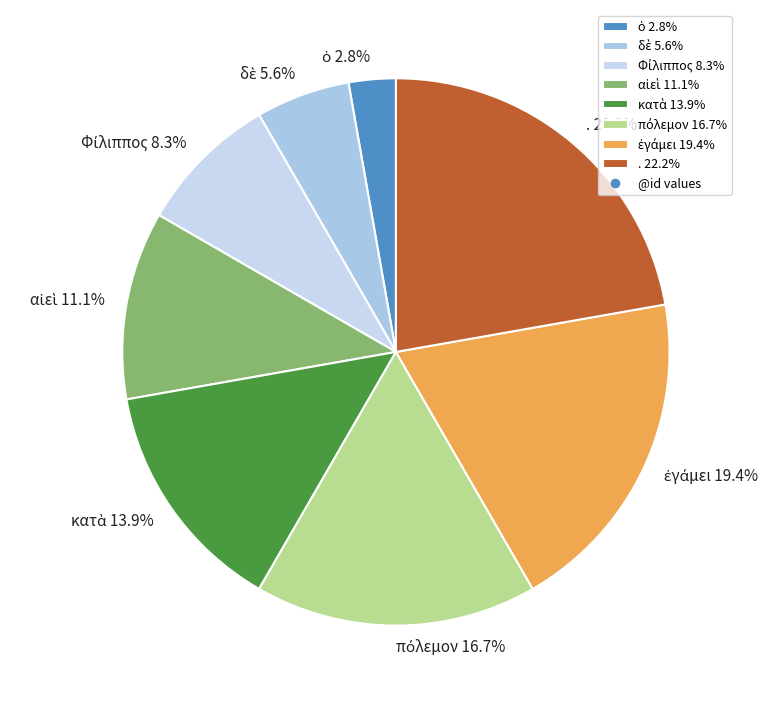

How many slices are in this pie chart?

8